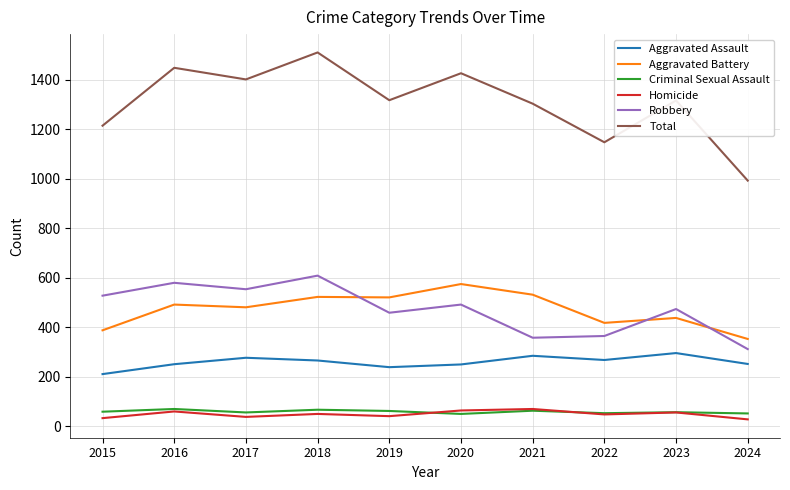

True or false: Aggravated Battery has a value of 520 at 2019.

True